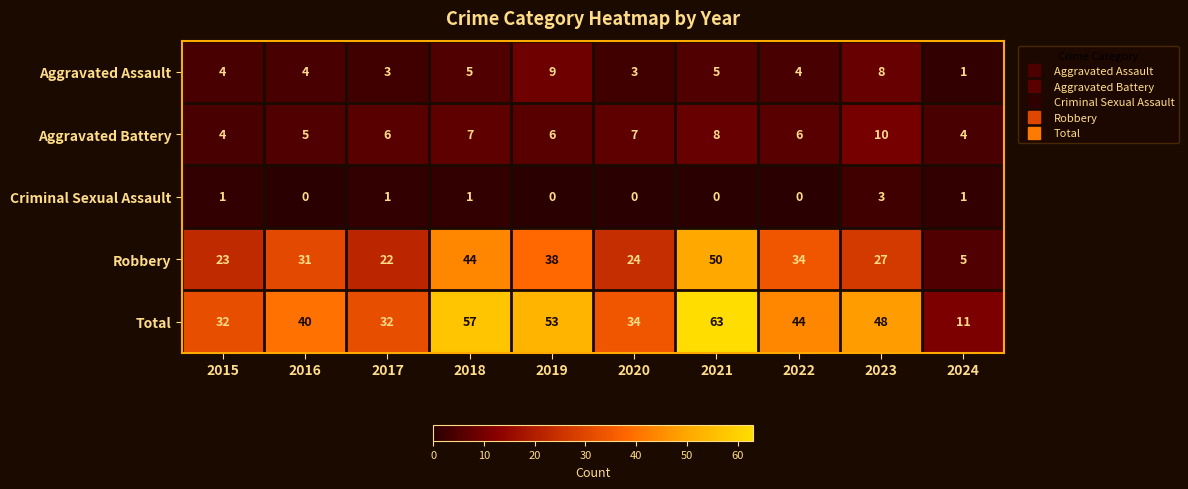

What is the sum of all Aggravated Battery values?

63